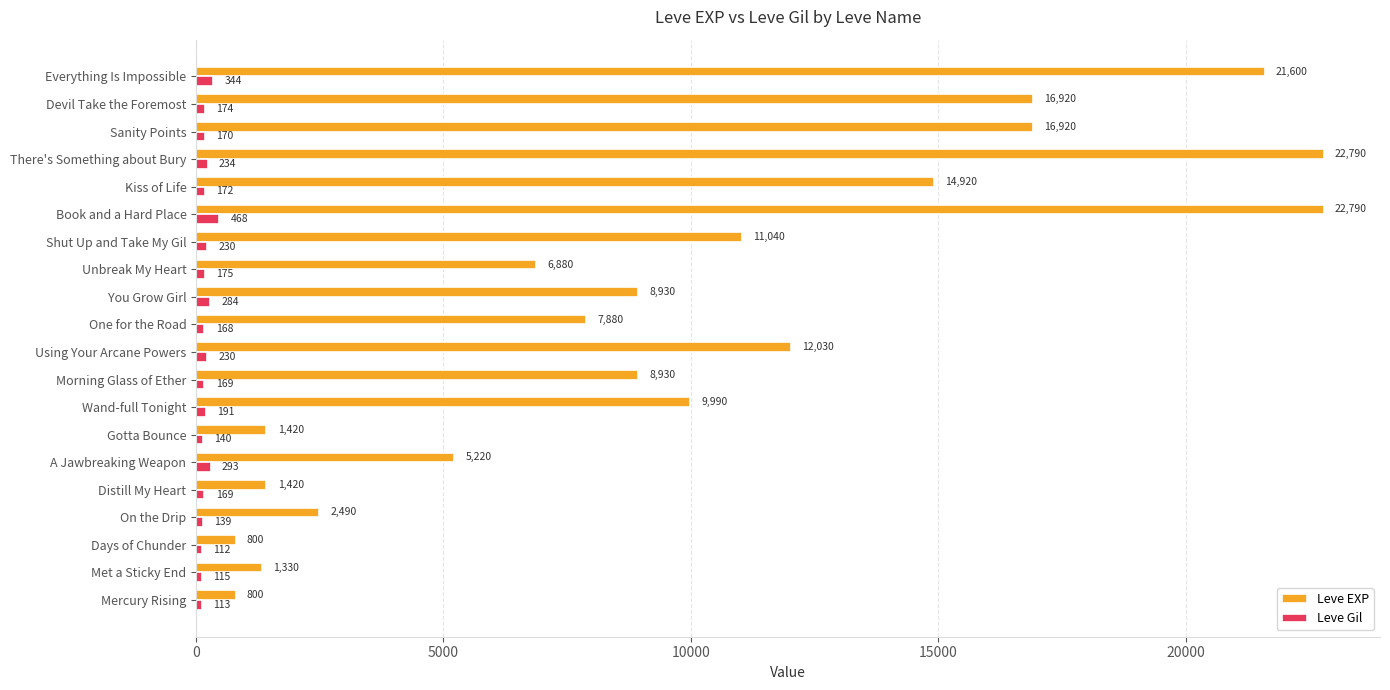

Count the number of categories in the chart.

20